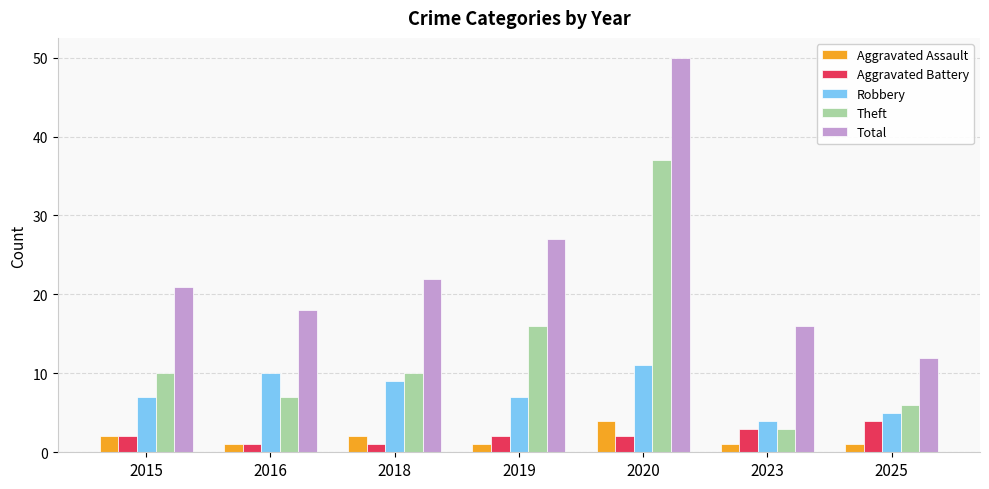

At which category is the sum across all series the highest?

2020